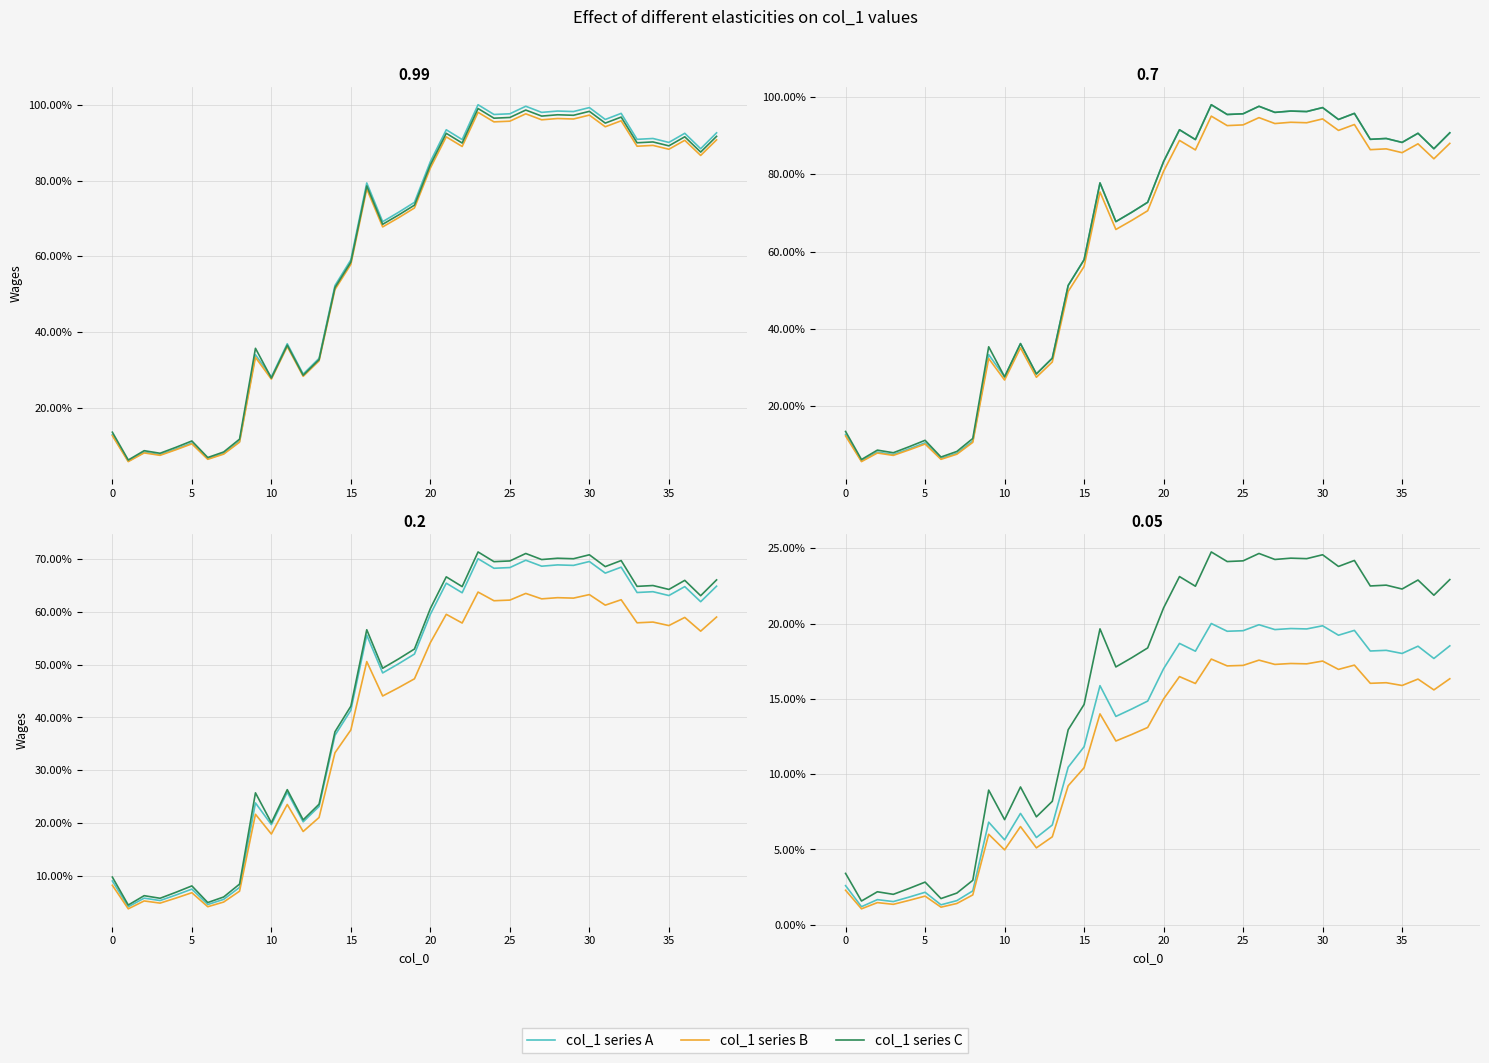

What is the label of the 25th point from the left?

24